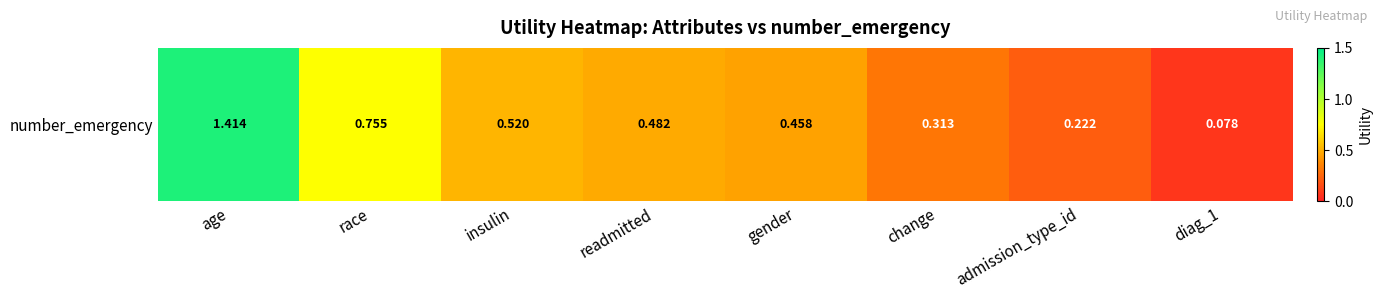

Rank the categories by value from lowest to highest.

diag_1, admission_type_id, change, gender, readmitted, insulin, race, age